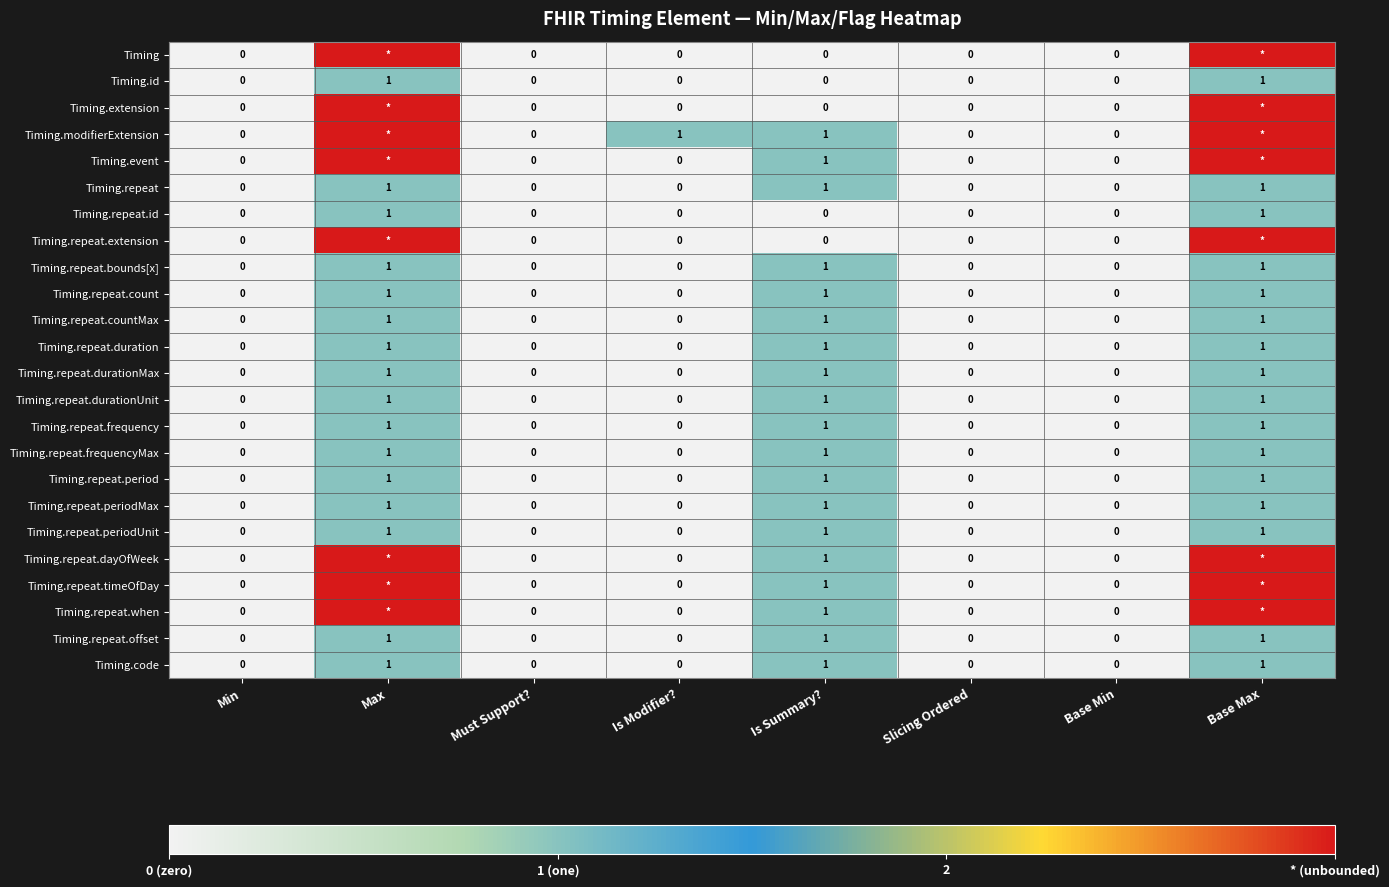

What is the difference between the highest and lowest values at Is Modifier??

1